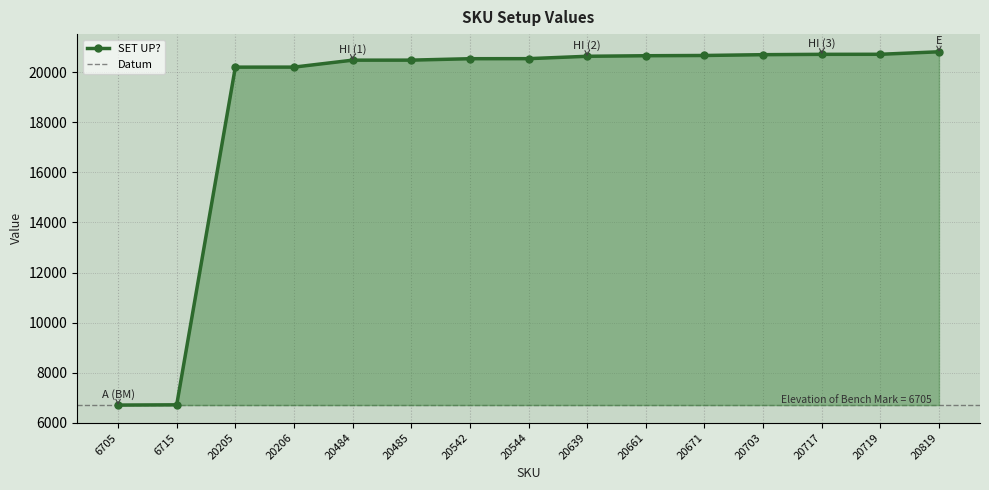

Approximately how many times larger is the value at 20484 compared to 6715?

3.1